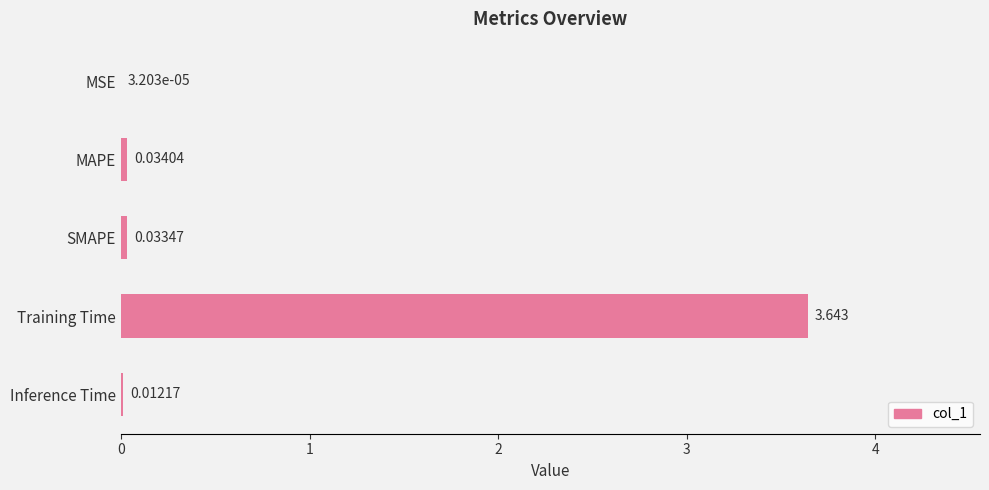

Between MSE and MAPE, which is larger?

MAPE